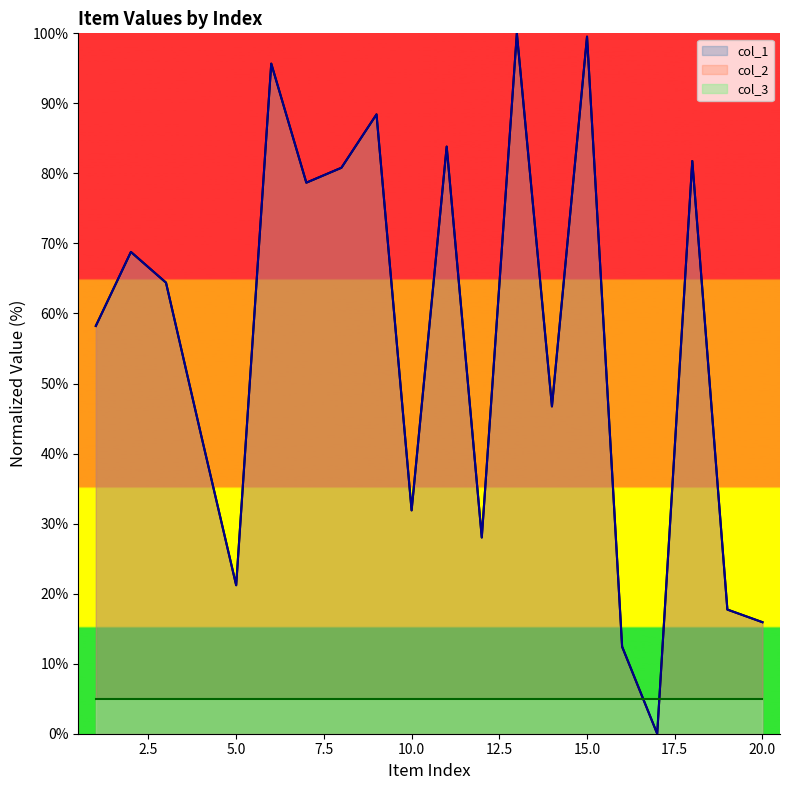

At how many categories does at least one series exceed 34?

13